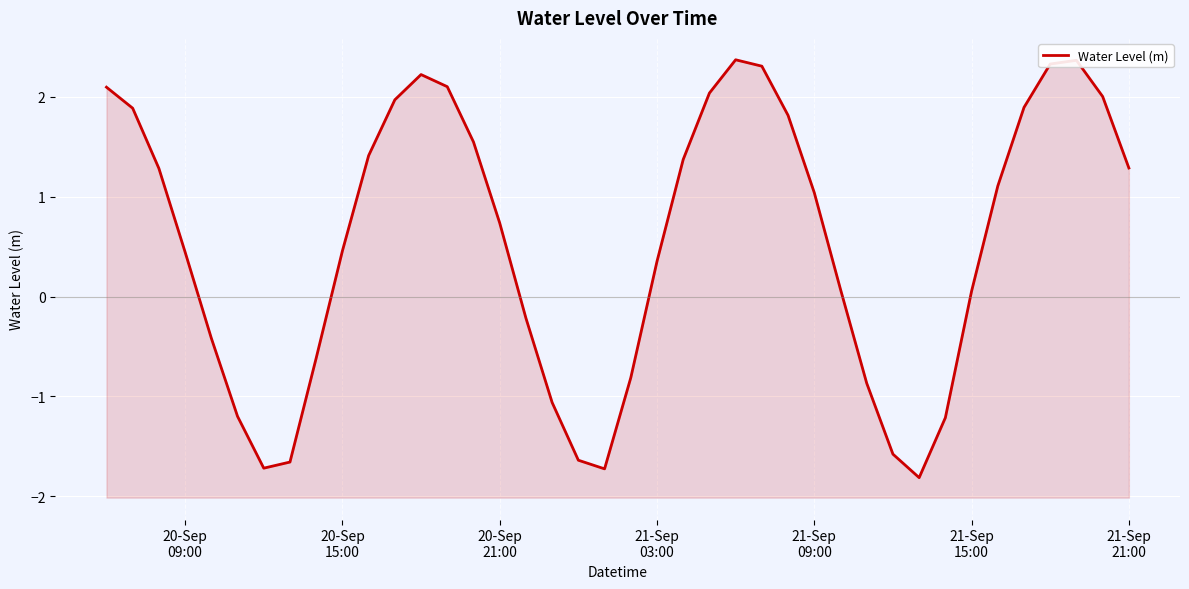

How many lines are shown in the chart?

1